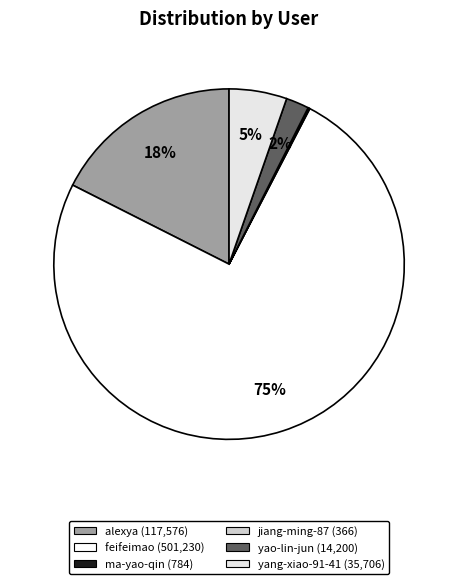

Does any single category account for the majority?

Yes